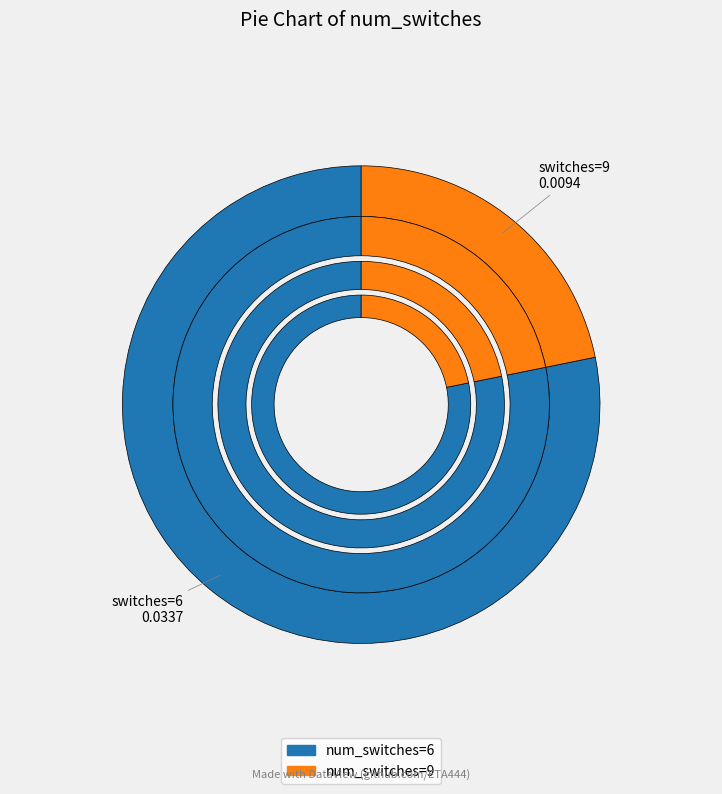

How many segments does this pie chart have?

2